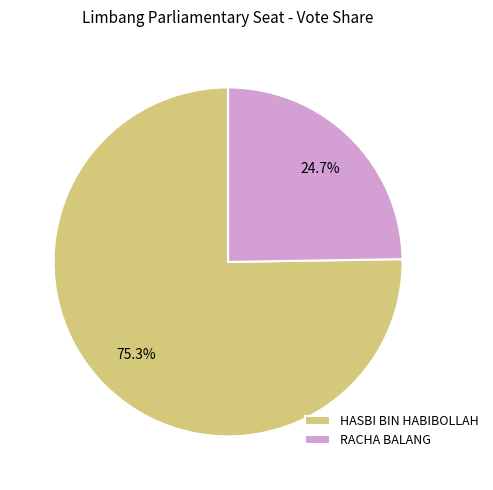

How many slices are in this pie chart?

2